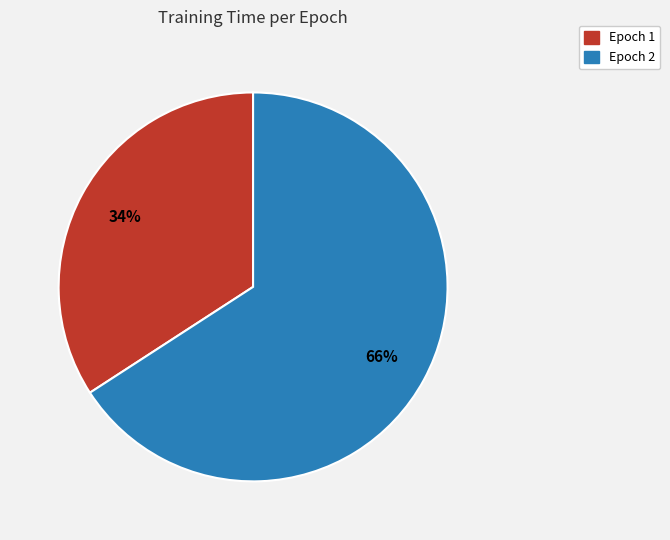

Is there a majority slice in this chart?

Yes